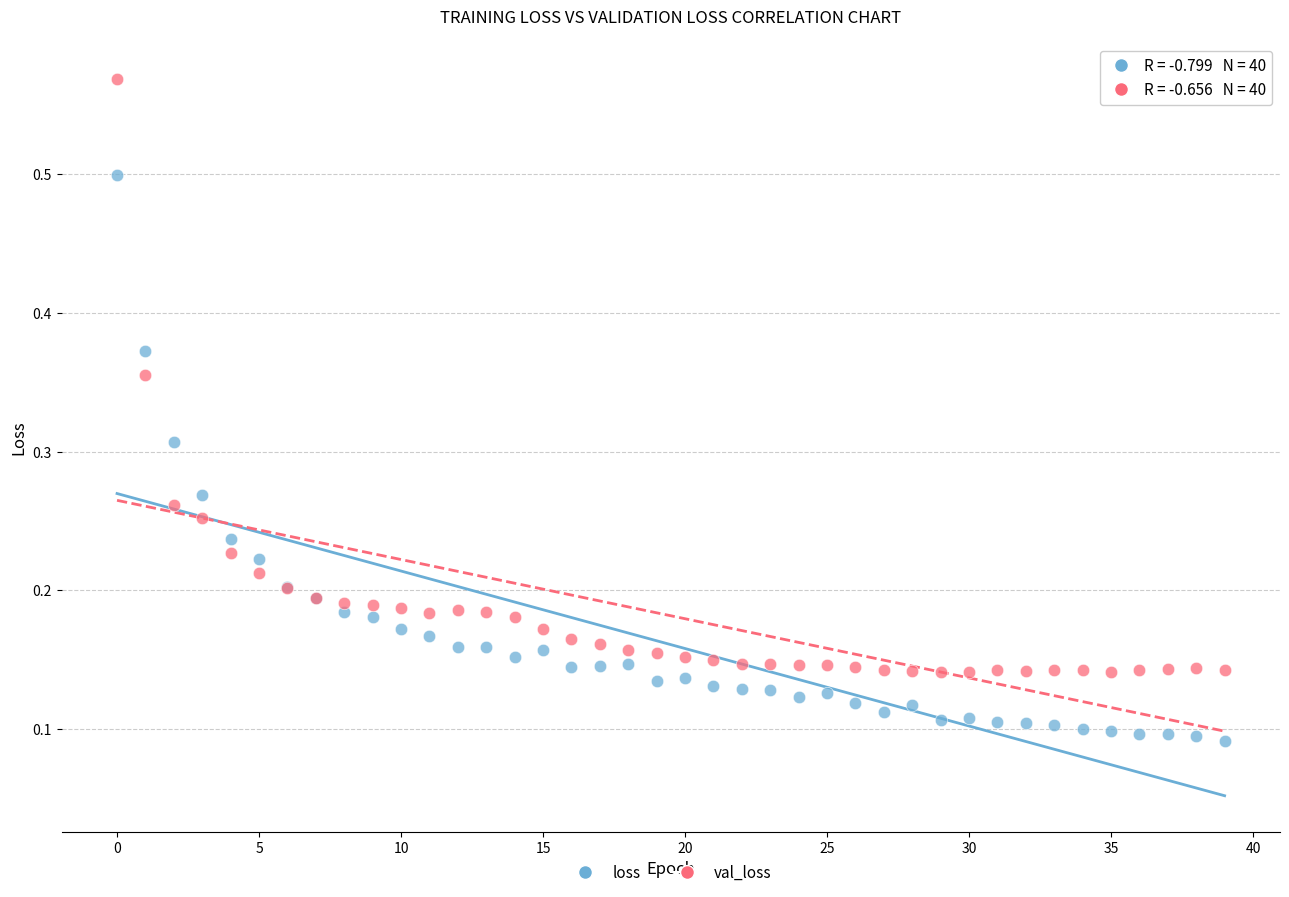

Which series has the largest Y range (max minus min)?

val_loss